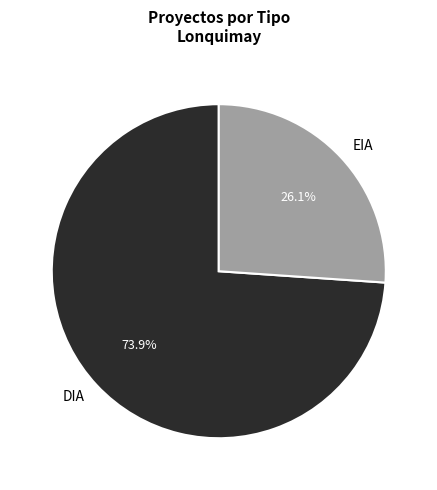

To the nearest percent, what is the average slice percentage?

50%